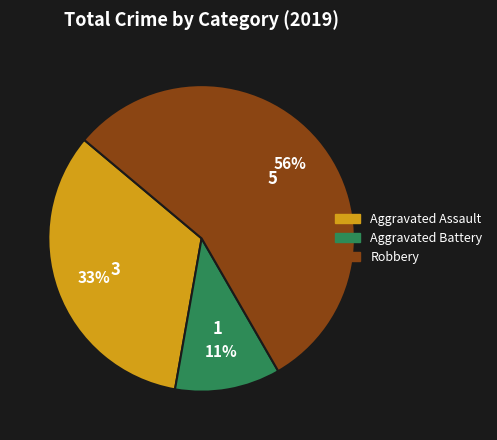

How many segments does this pie chart have?

3